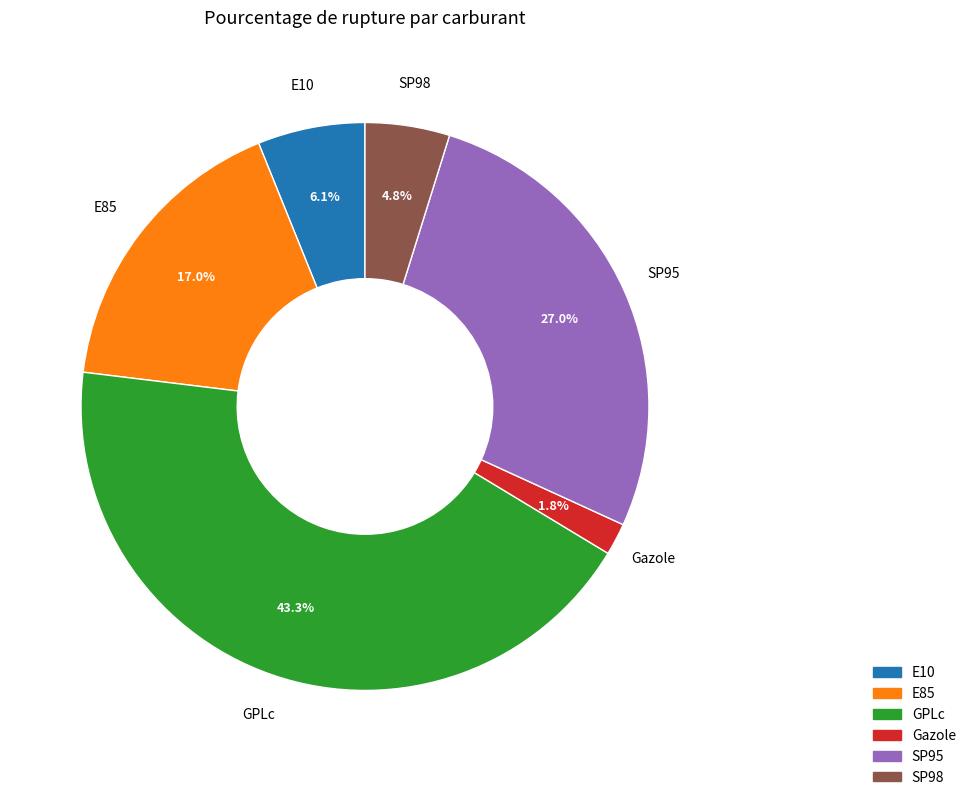

Which category has the smallest portion of the pie?

Gazole